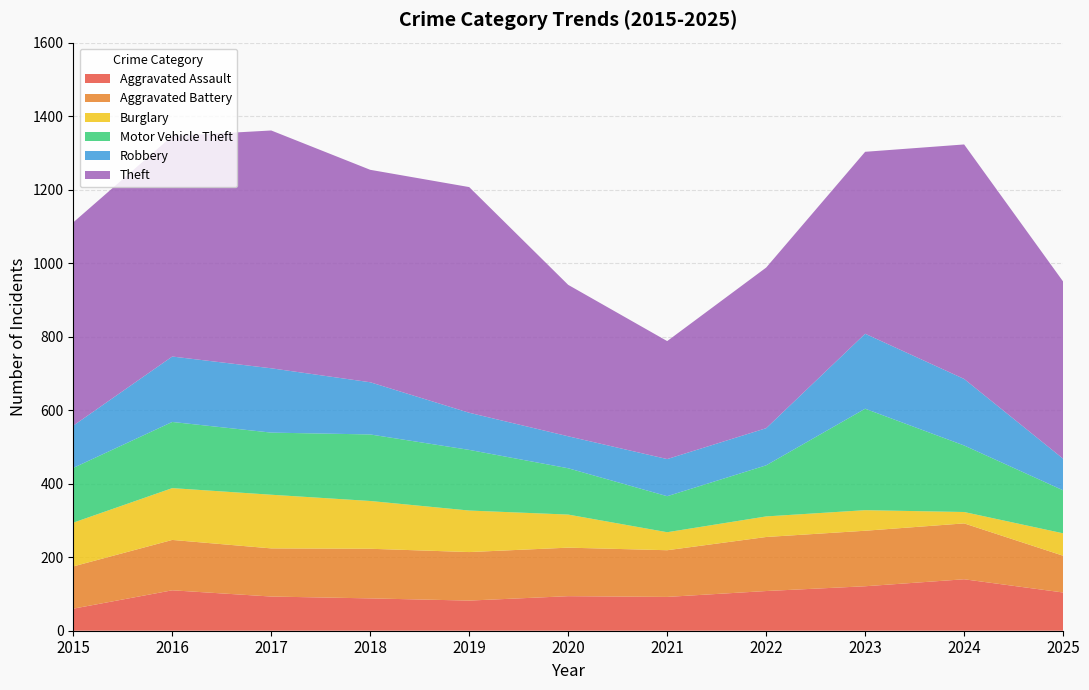

Reading left to right, list all the values displayed in this chart.

Aggravated Assault: 2015=60	2016=110	2017=93	2018=88	2019=82	2020=94	2021=92	2022=108	2023=121	2024=140	2025=104
Aggravated Battery: 2015=115	2016=137	2017=131	2018=135	2019=132	2020=132	2021=127	2022=147	2023=151	2024=152	2025=100
Burglary: 2015=119	2016=141	2017=146	2018=130	2019=113	2020=90	2021=49	2022=56	2023=56	2024=31	2025=61
Motor Vehicle Theft: 2015=149	2016=180	2017=169	2018=181	2019=165	2020=126	2021=98	2022=139	2023=276	2024=181	2025=117
Robbery: 2015=115	2016=178	2017=175	2018=142	2019=101	2020=87	2021=101	2022=101	2023=204	2024=181	2025=86
Theft: 2015=553	2016=600	2017=647	2018=578	2019=614	2020=412	2021=321	2022=437	2023=495	2024=638	2025=482